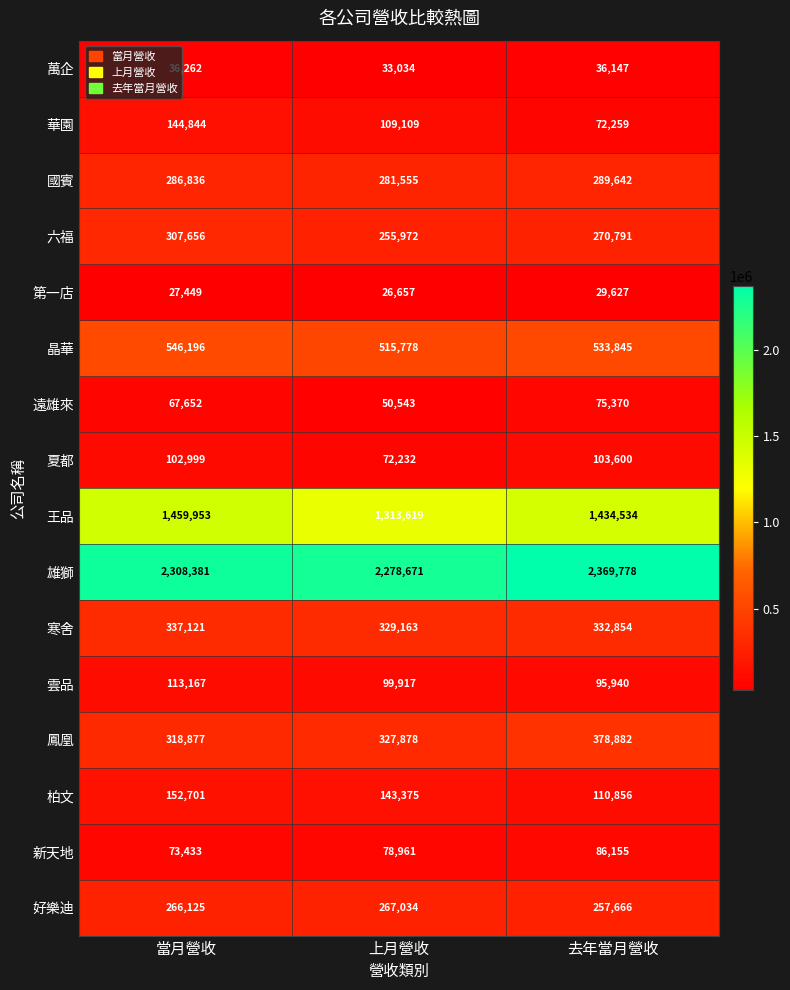

At which category is the sum across all series the highest?

當月營收